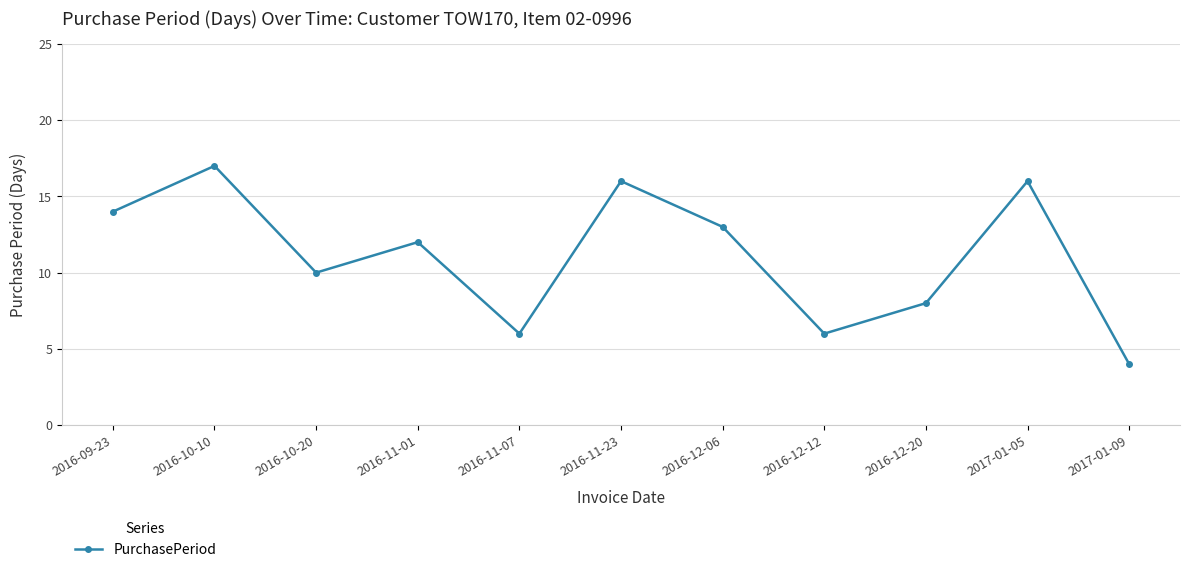

Count the number of categories in the chart.

11